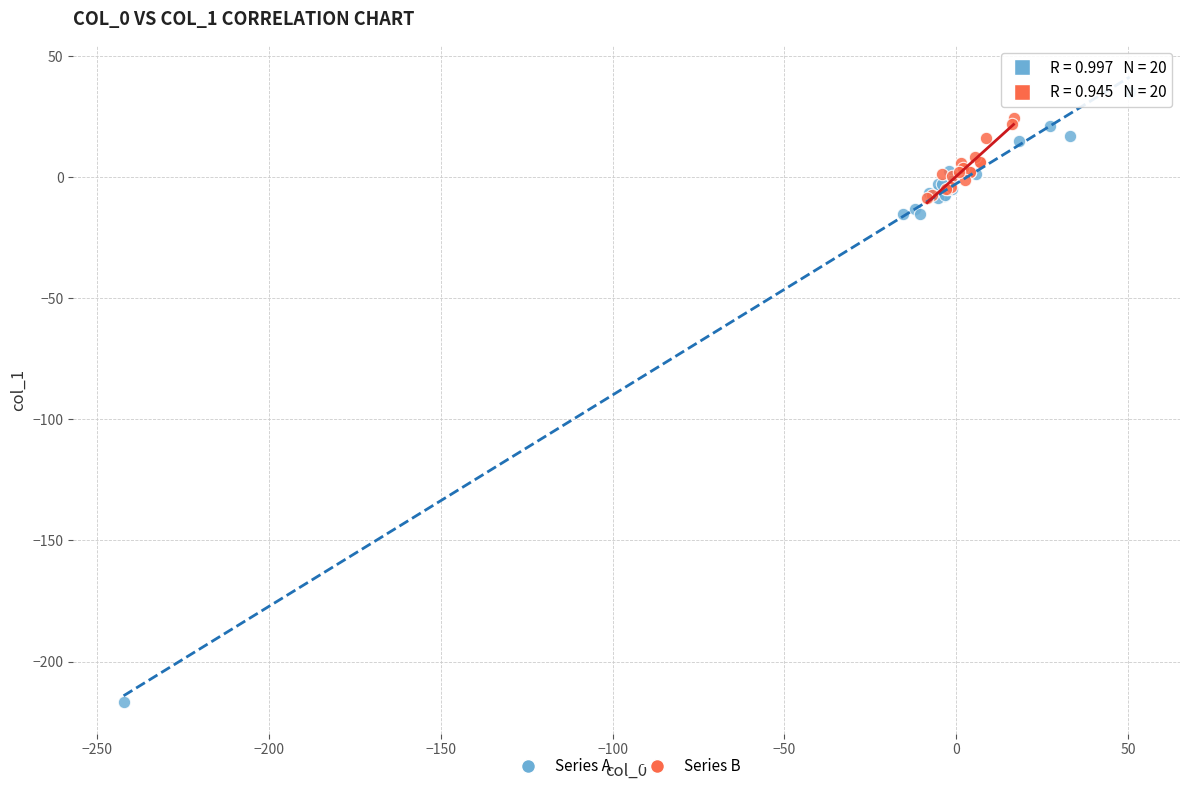

Which series contains the lowest Y value?

Series A